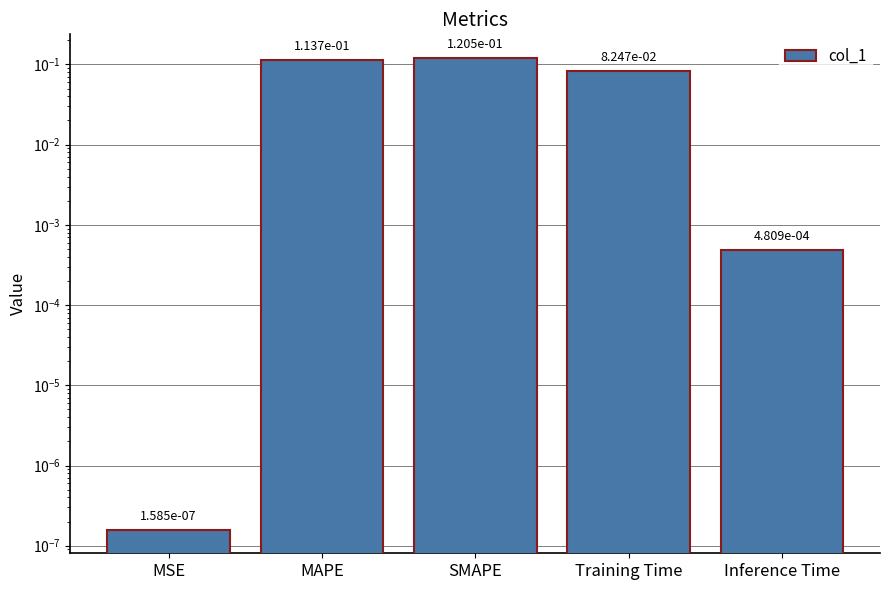

How many bars are there in total?

5